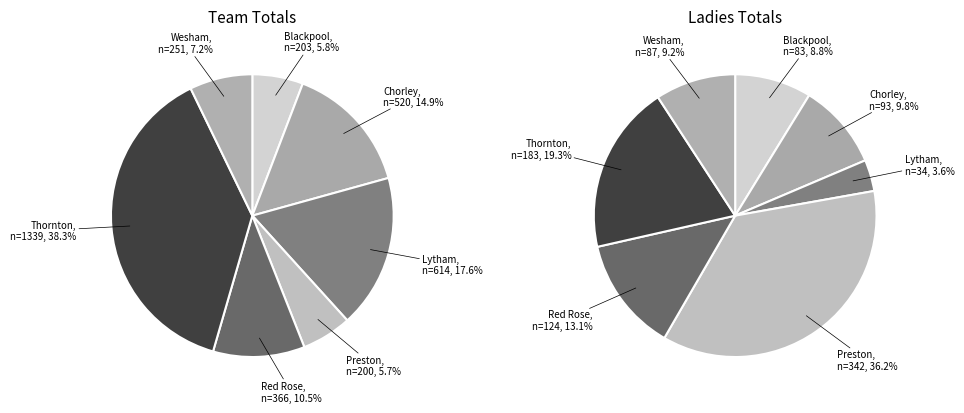

To the nearest percent, what is the difference between the Preston and Lytham slice percentages?

12%